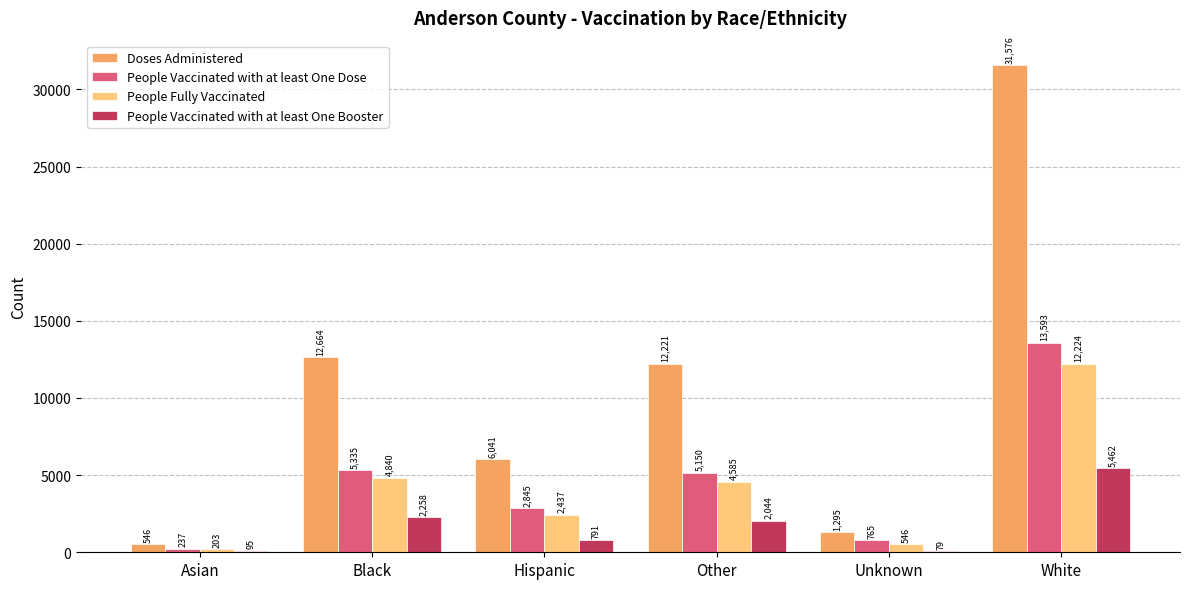

Which series changed the most between Asian and White?

Doses Administered